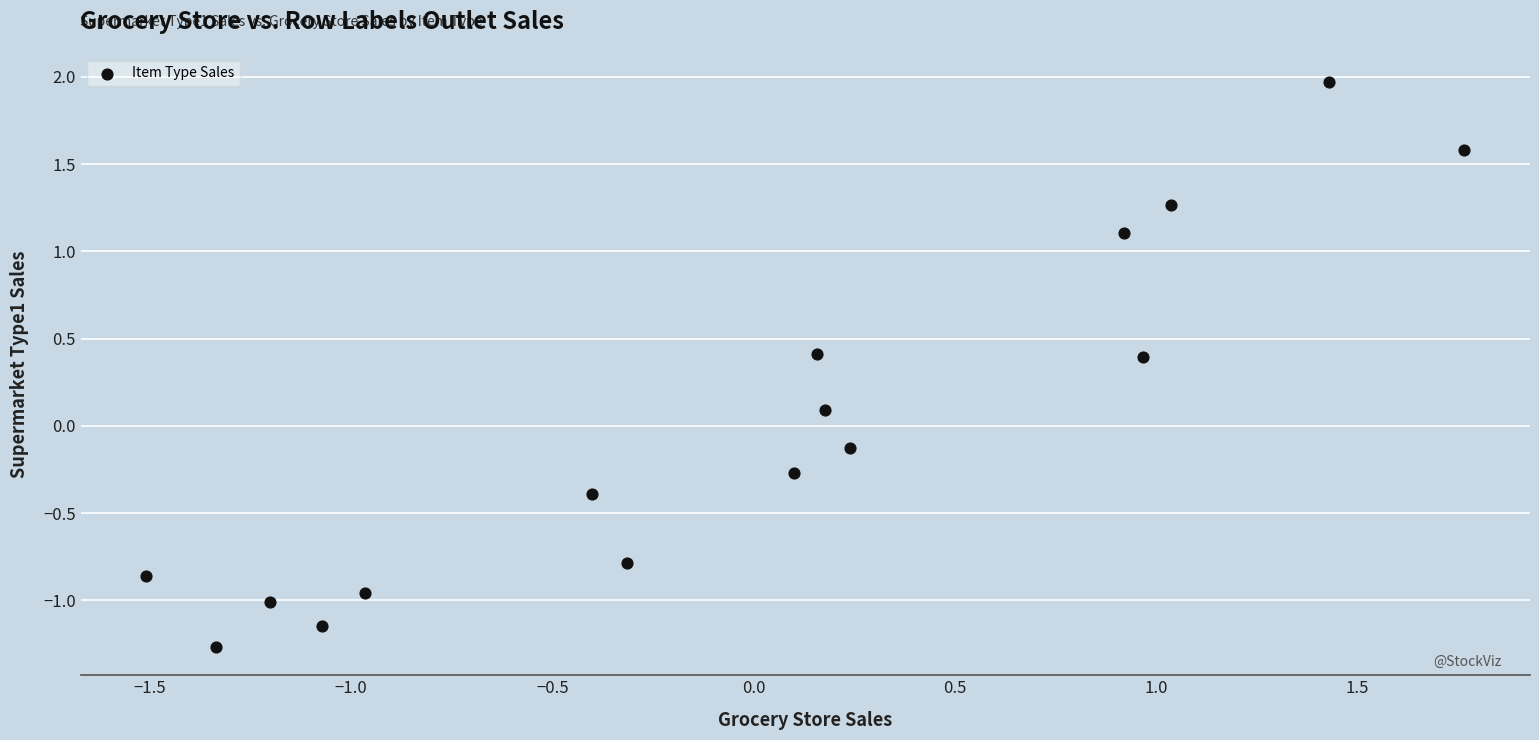

What is the range of Y values (max minus min)?

3.2